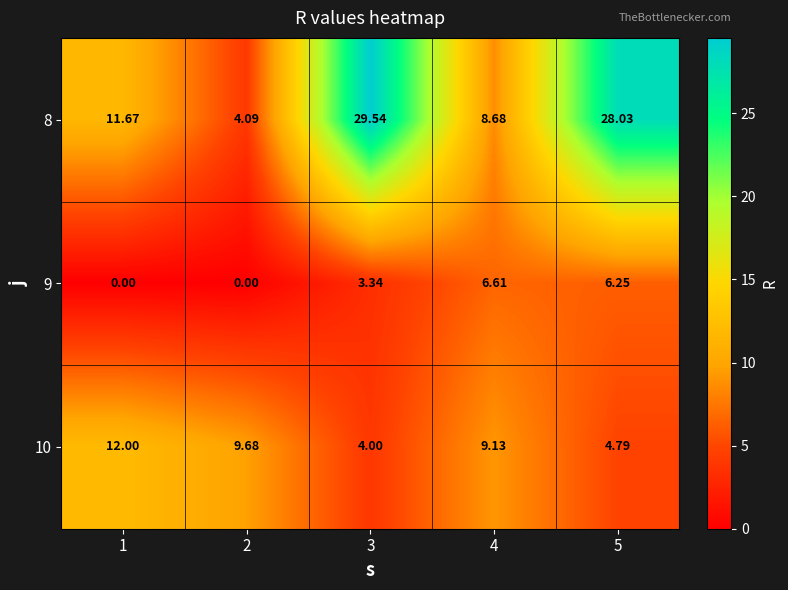

How many values in the 9 series are below 3?

2